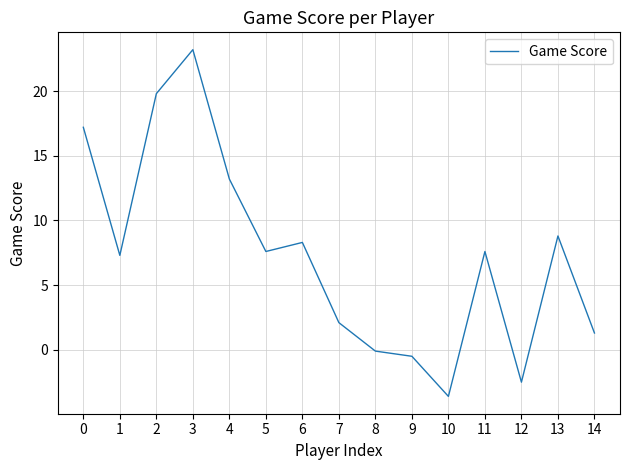

Reading left to right, extract all data points from this chart.

17.2	7.3	19.8	23.2	13.2	7.6	8.3	2.1	-0.1	-0.5	-3.6	7.6	-2.5	8.8	1.3